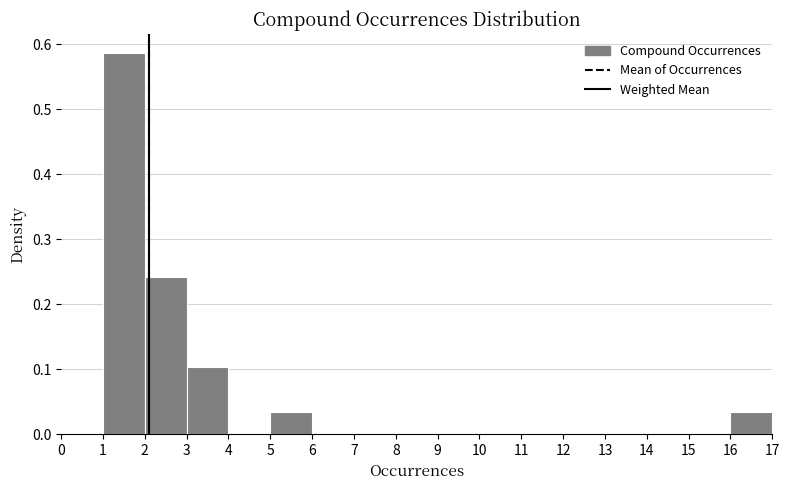

Over which range of the x-axis is the bar tallest?

1 to 2